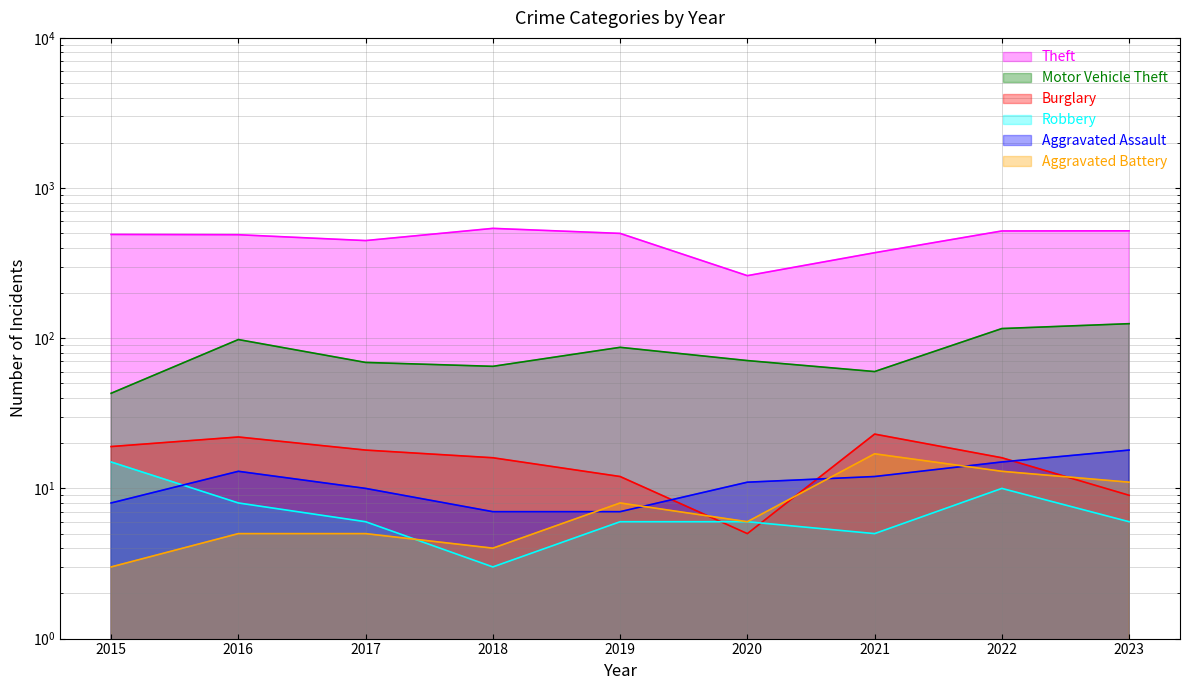

Is the value of Aggravated Assault at 2018 greater than the value of Motor Vehicle Theft at 2019?

No